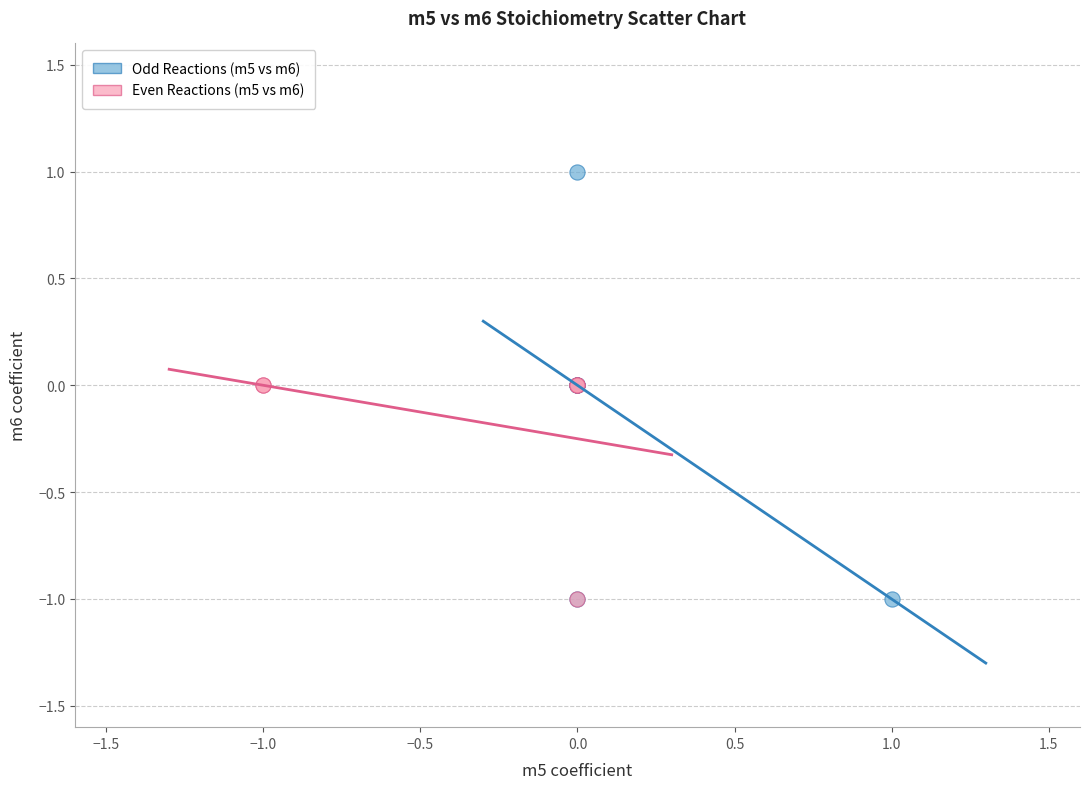

Which series reaches the maximum Y coordinate?

Odd Reactions (m5 vs m6)